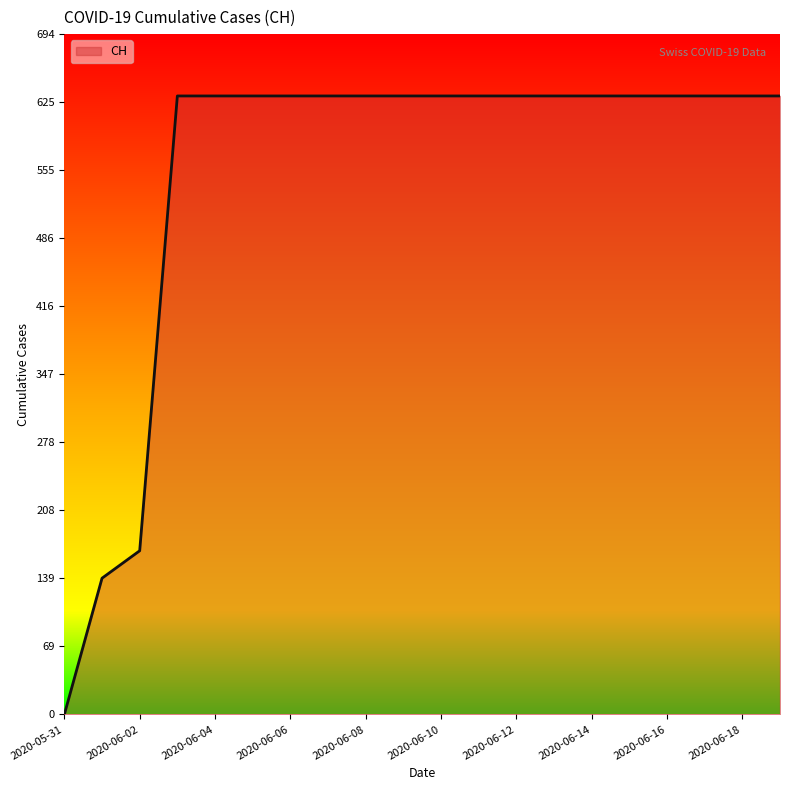

What is the greatest value displayed?

631